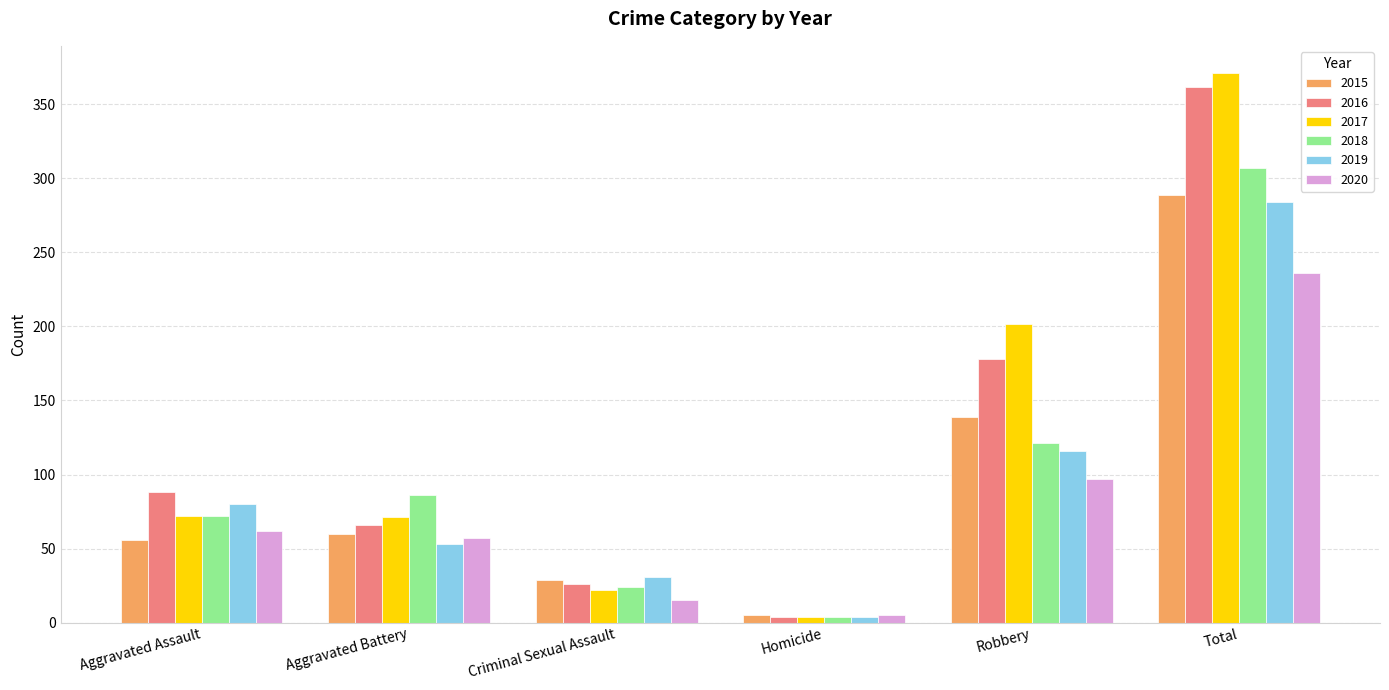

At which category is the sum across all series the highest?

Total